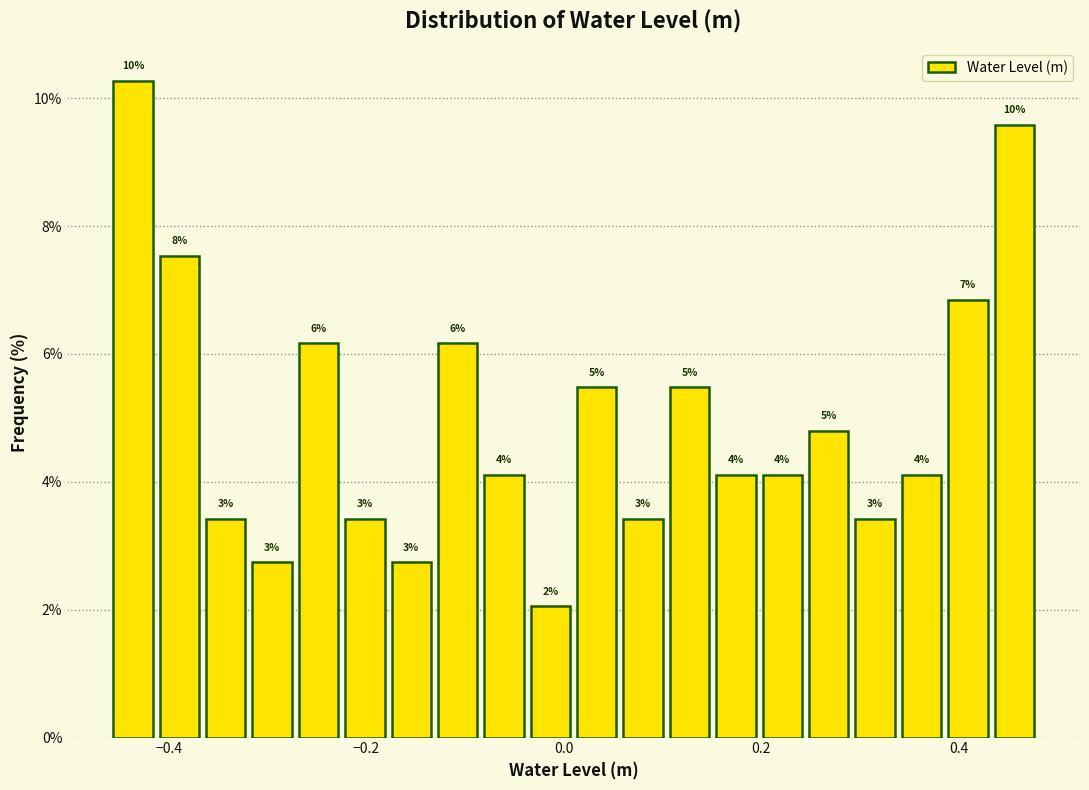

Around what value on the x-axis is the tallest bar? Give the approximate position of its centre, as read against the axis.

-0.44